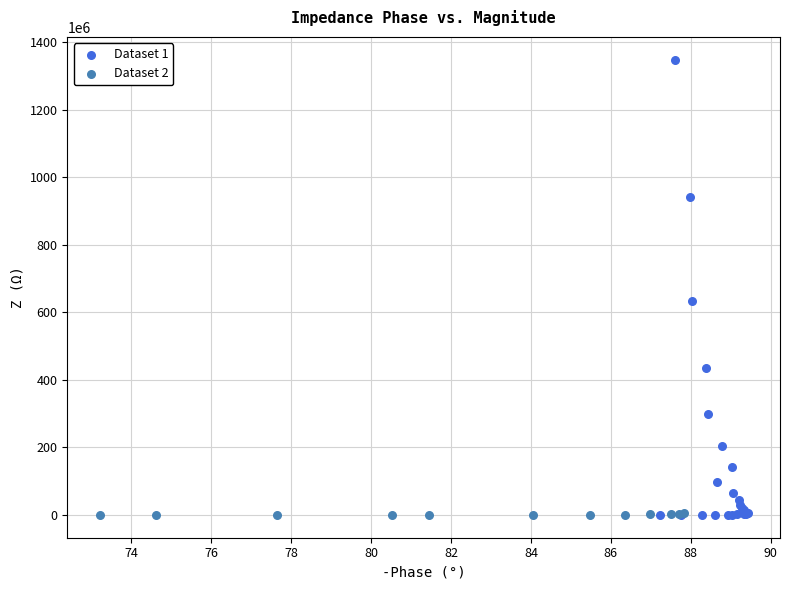

Which series reaches the maximum Y coordinate?

Dataset 1